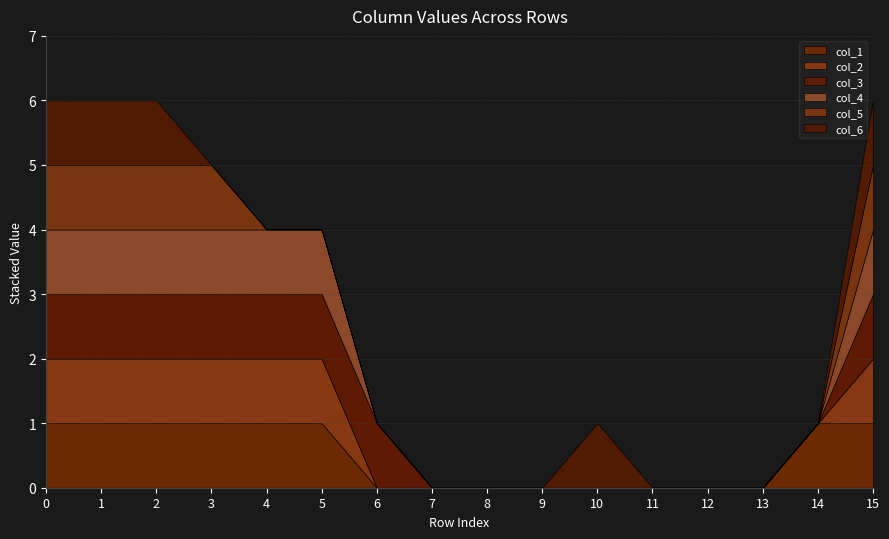

Which series changed the most between 8 and 9?

col_1